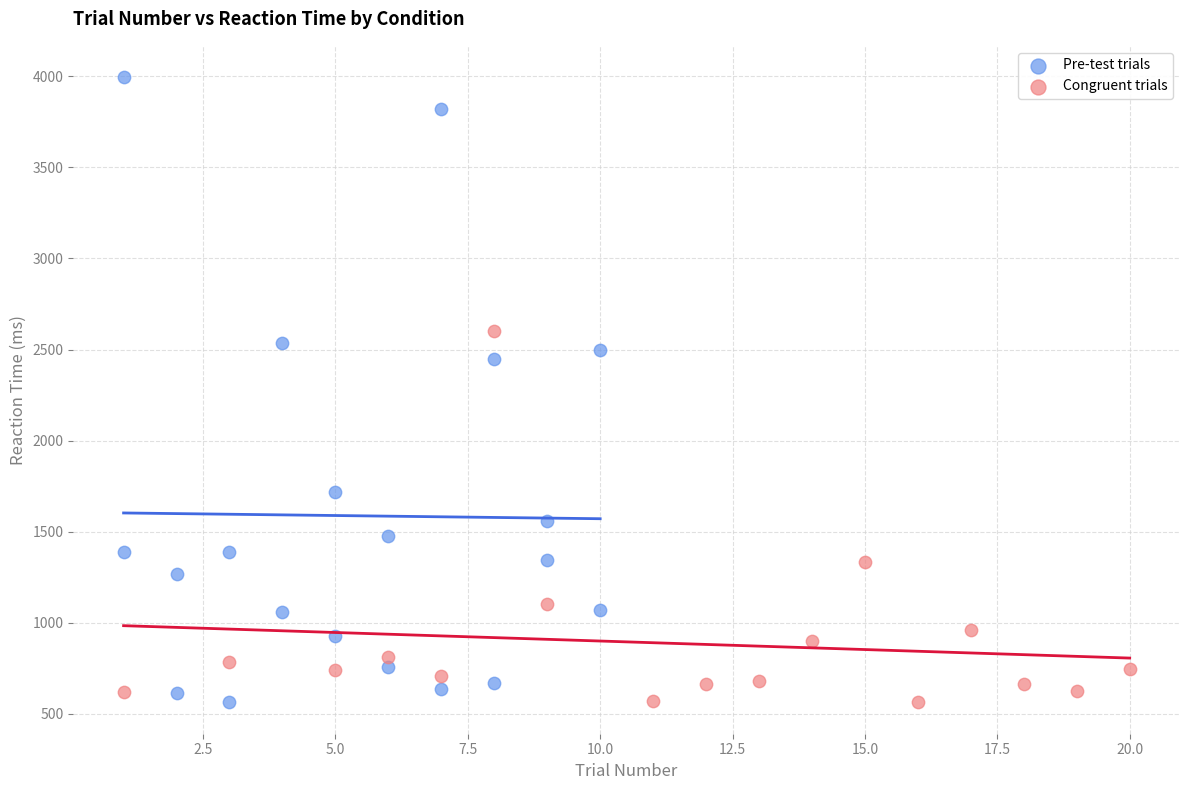

Which series has the widest spread of Y values?

Pre-test trials